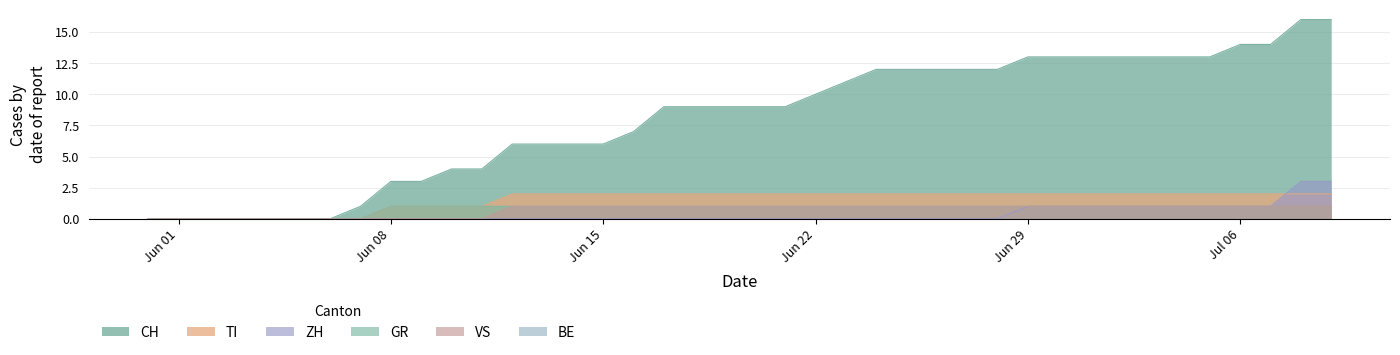

Which series changed the most between 2020-06-03 and 2020-07-08?

CH